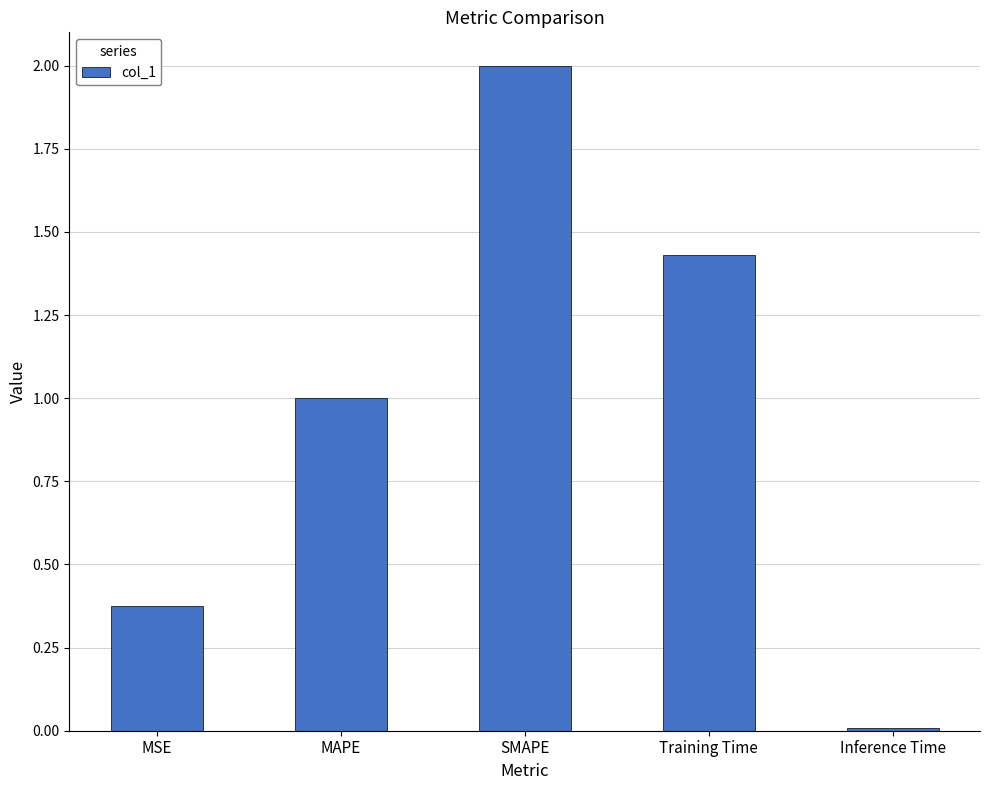

What is the approximate value at SMAPE?

2.0